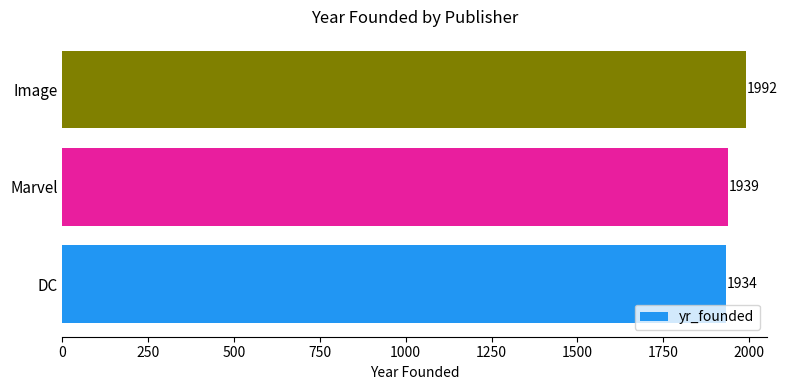

Reading top to bottom, what are all the values shown in this chart?

Image=1992	Marvel=1939	DC=1934